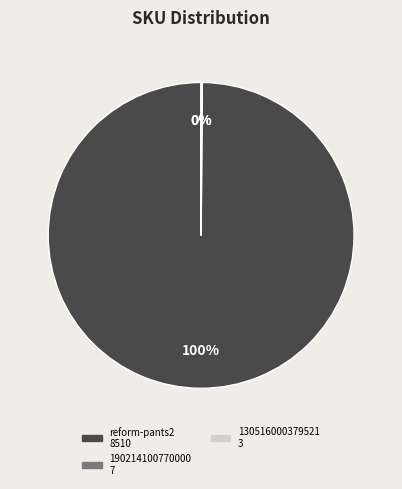

Is there a majority slice in this chart?

Yes